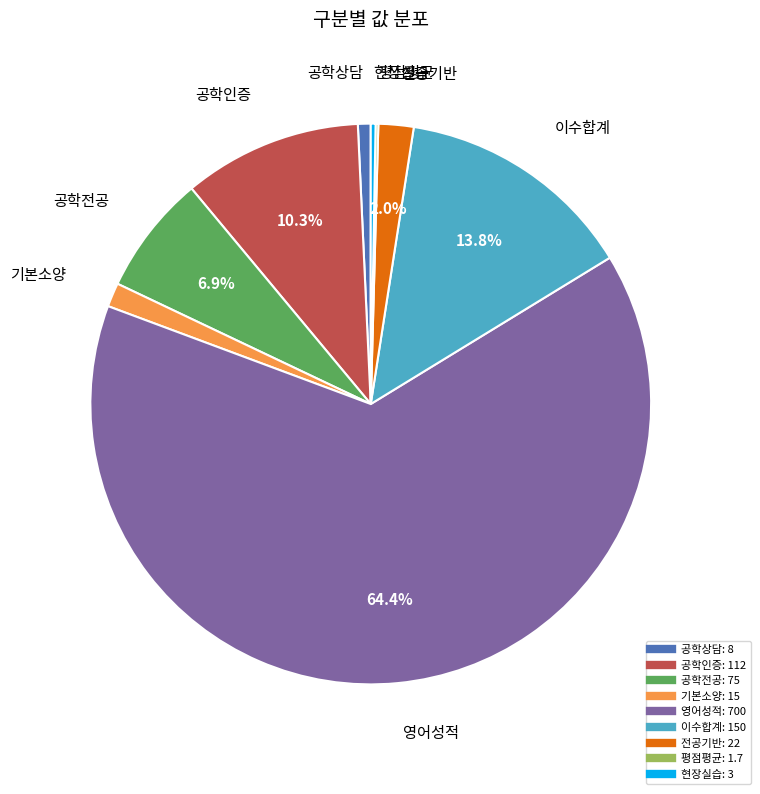

Which slice is the largest?

영어성적